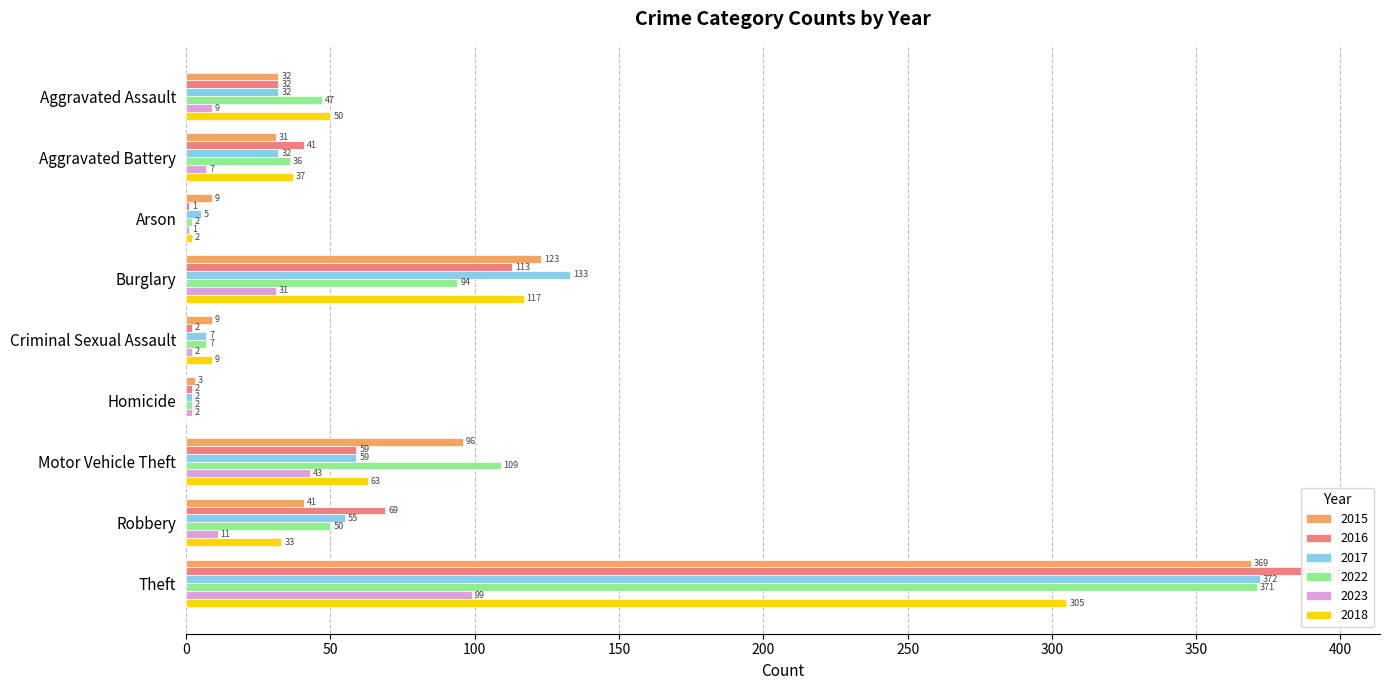

Between Theft and Arson, which is larger?

Theft